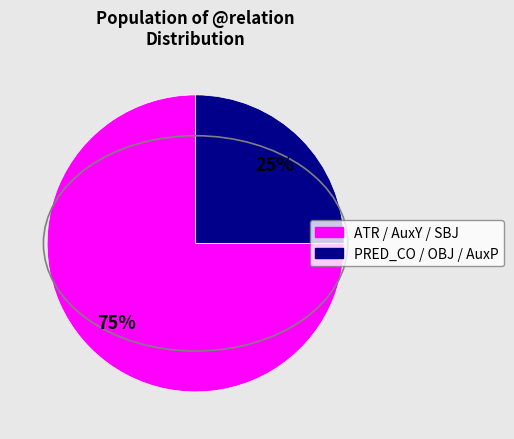

To the nearest percent, what is the difference between the largest and smallest slice percentages?

50%